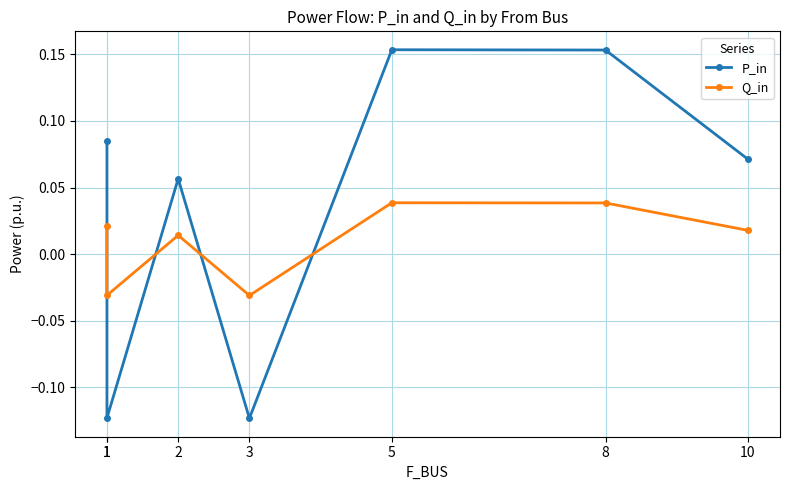

At which category does Q_in reach its first local valley?

1